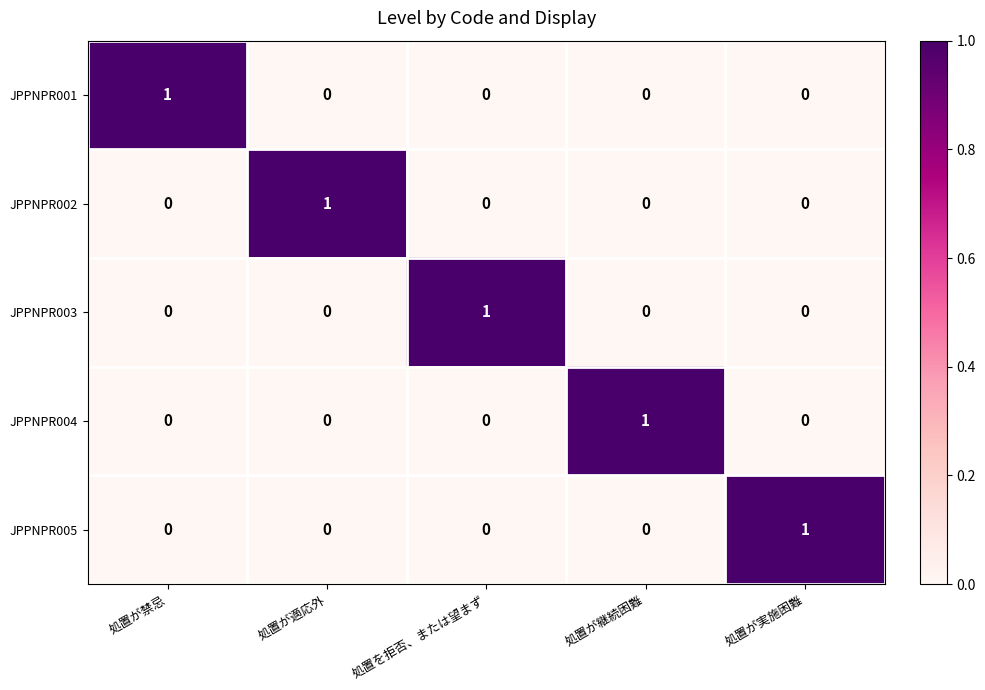

Which category has the highest value in the JPPNPR003 series?

処置を拒否、または望まず